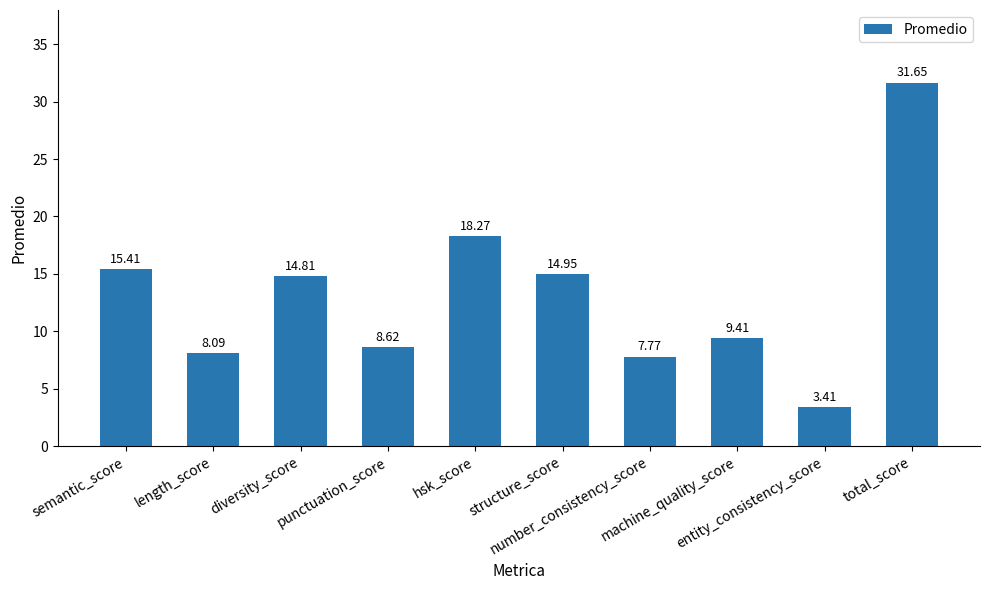

What is the label of the 3rd bar from the right?

machine_quality_score